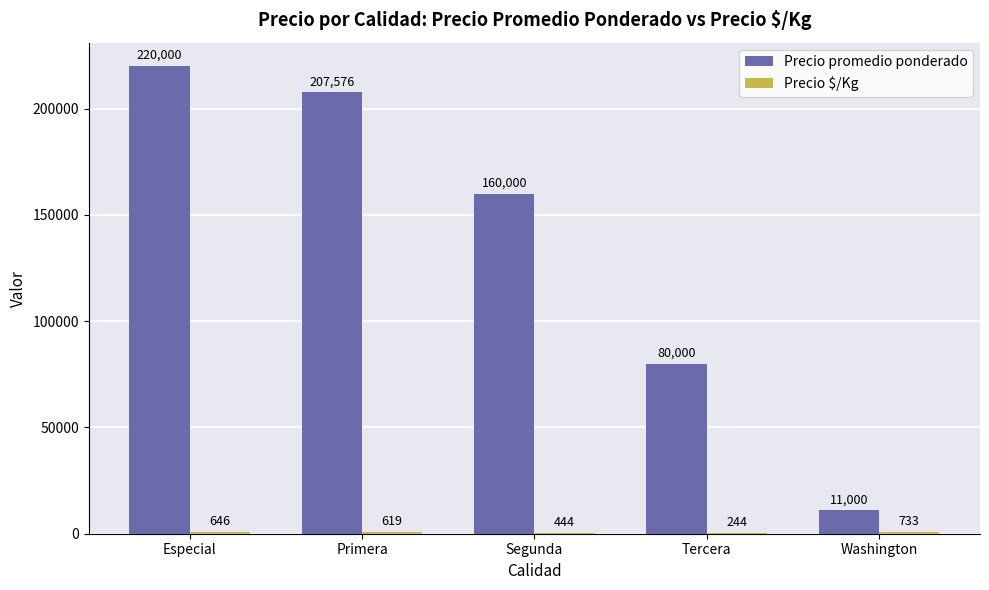

How many groups of bars are there?

5